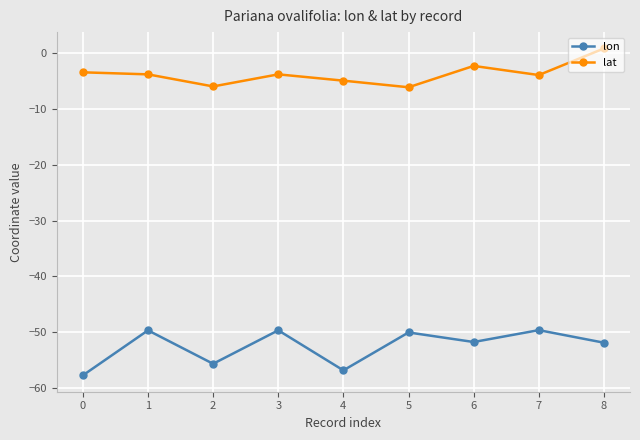

True or false: lat and lon cross at least once.

False